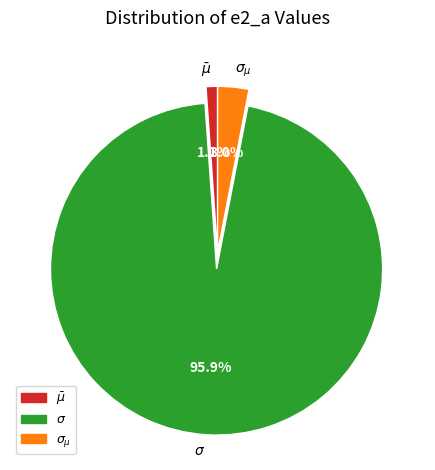

What is the largest slice in the pie chart?

$\sigma$